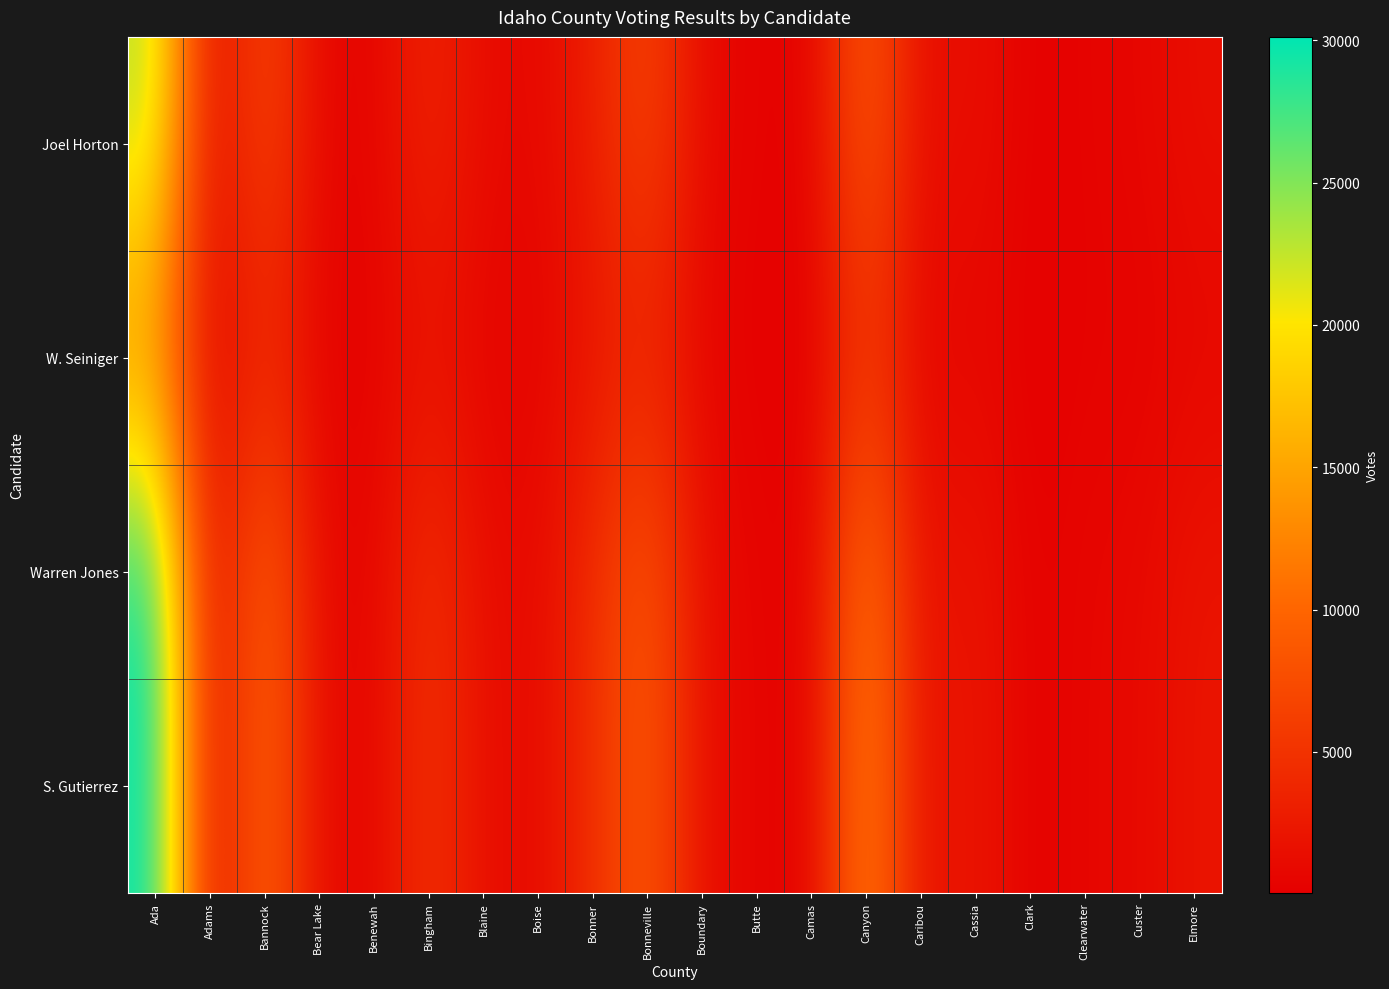

Which series has the widest spread of values?

S. Gutierrez